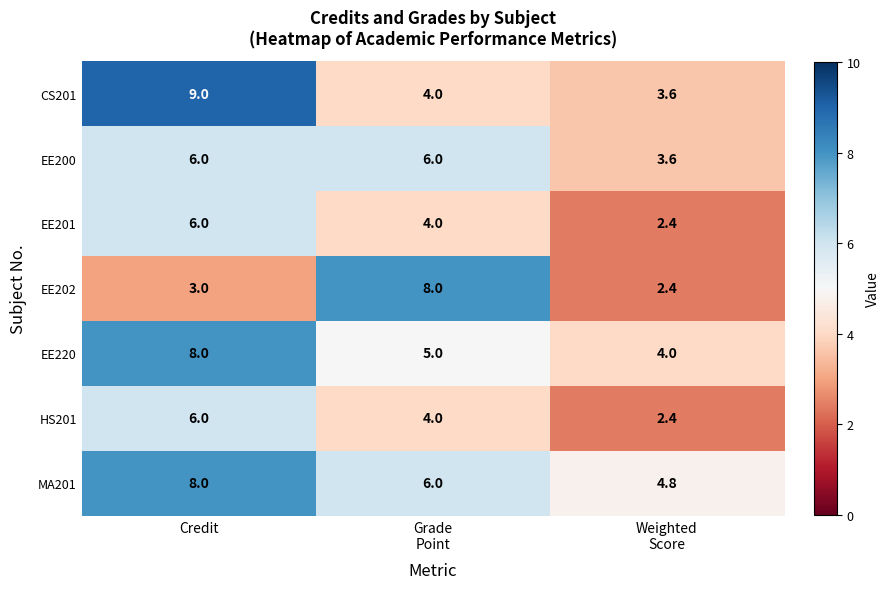

At which category is the sum across all series the highest?

Credit